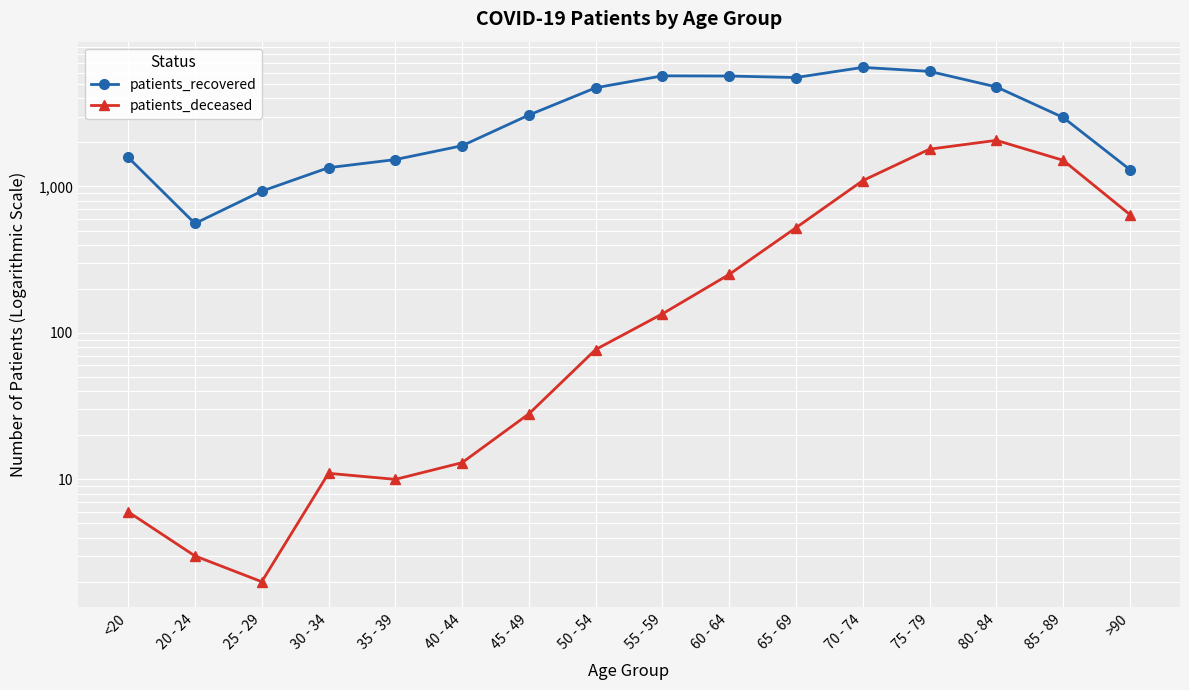

What is the value of the patients_deceased point at the 16th from the left?

643